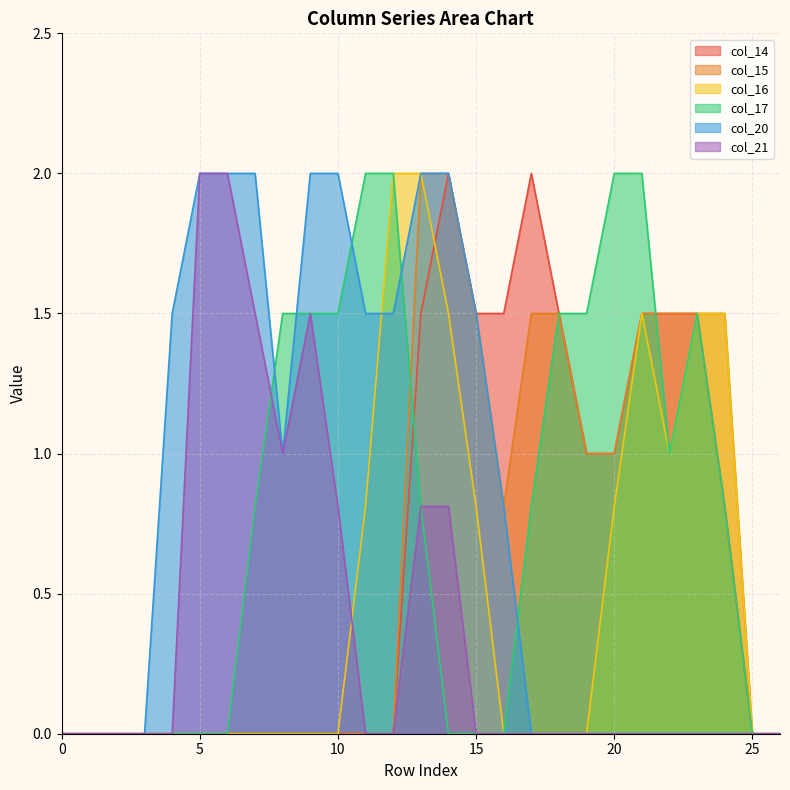

What is the total value across all series at 20?

4.8